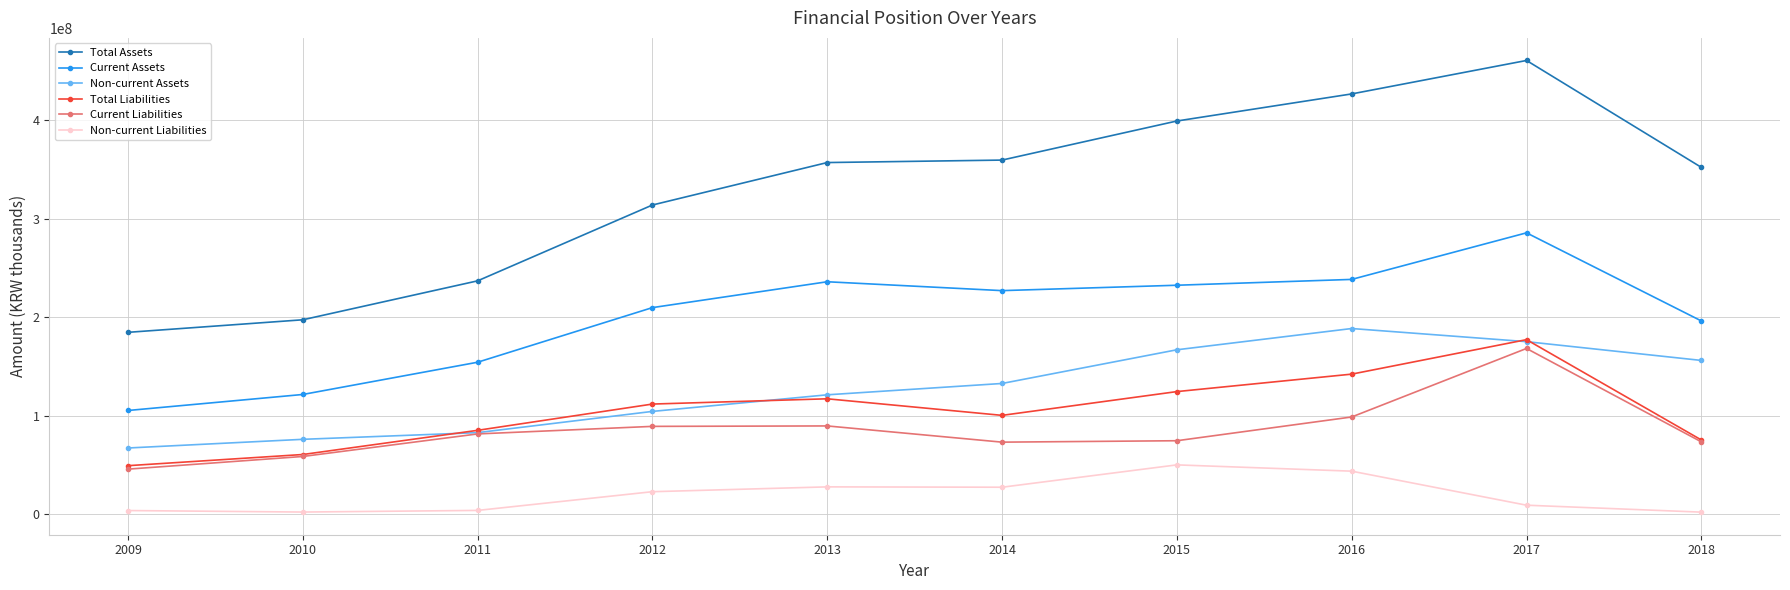

How many lines are shown in the chart?

6